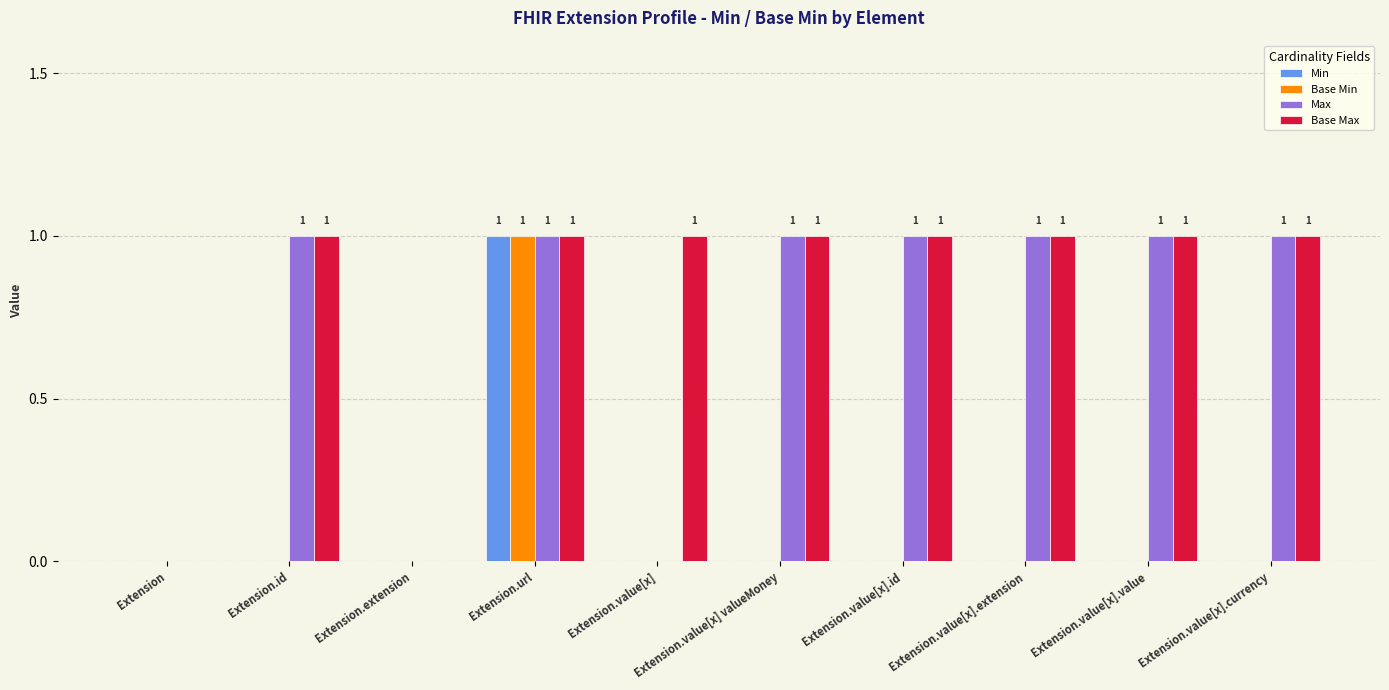

At which category is the sum across all series the highest?

Extension.url